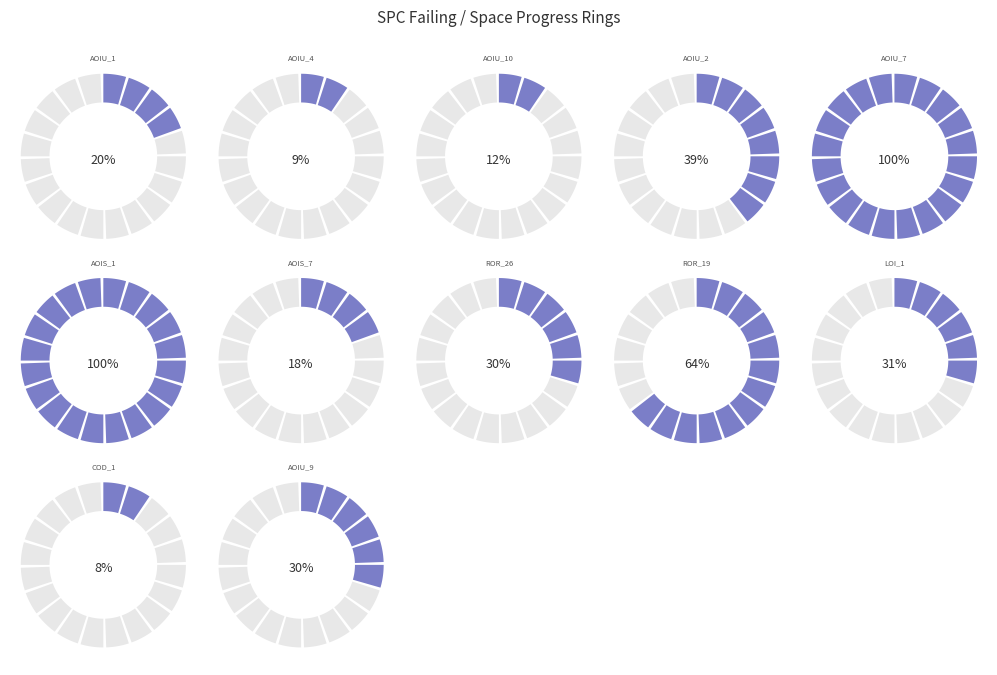

Do 7 and 4 together represent more than half of the pie?

No